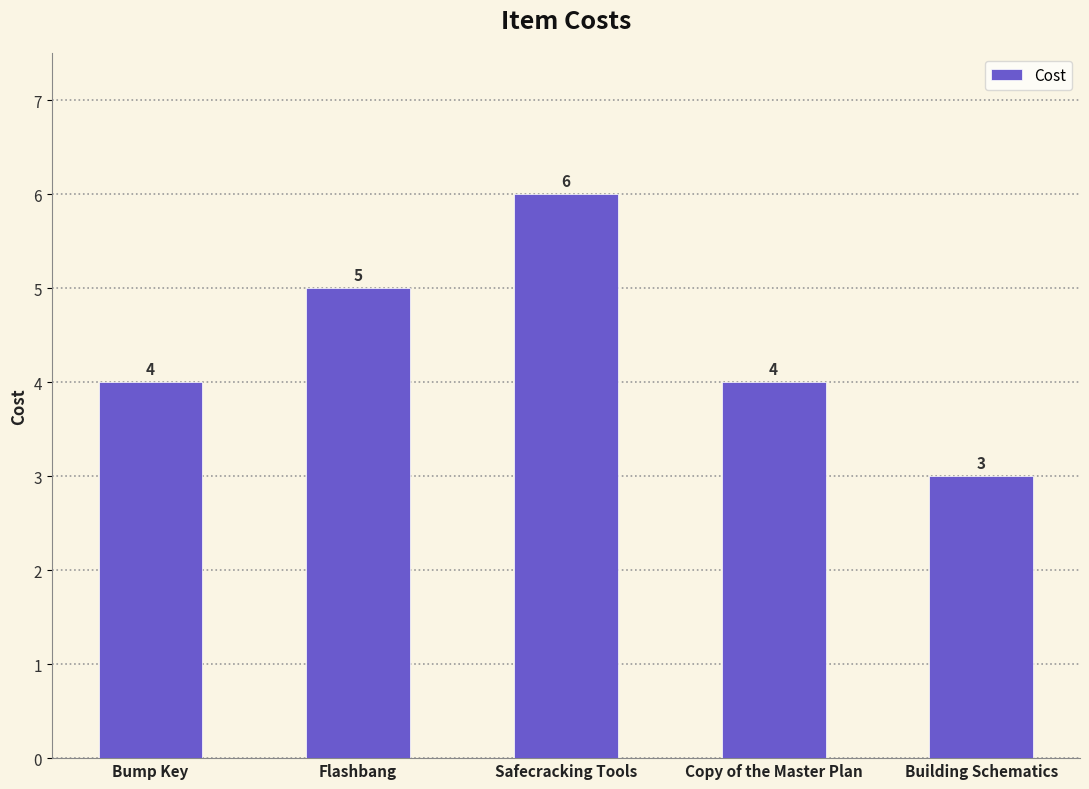

Reading left to right, transcribe all the data shown in this chart.

4	5	6	4	3